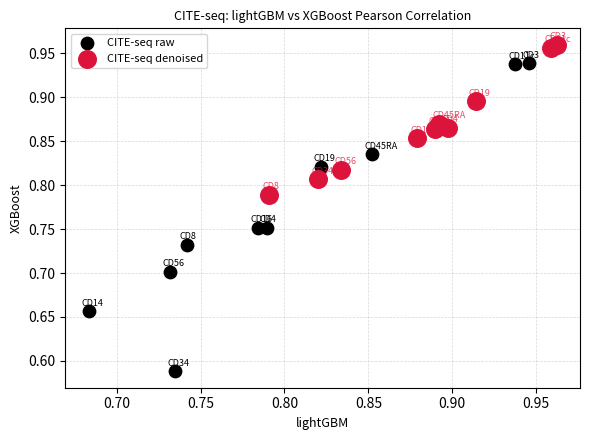

Which series contains the highest Y value?

CITE-seq denoised